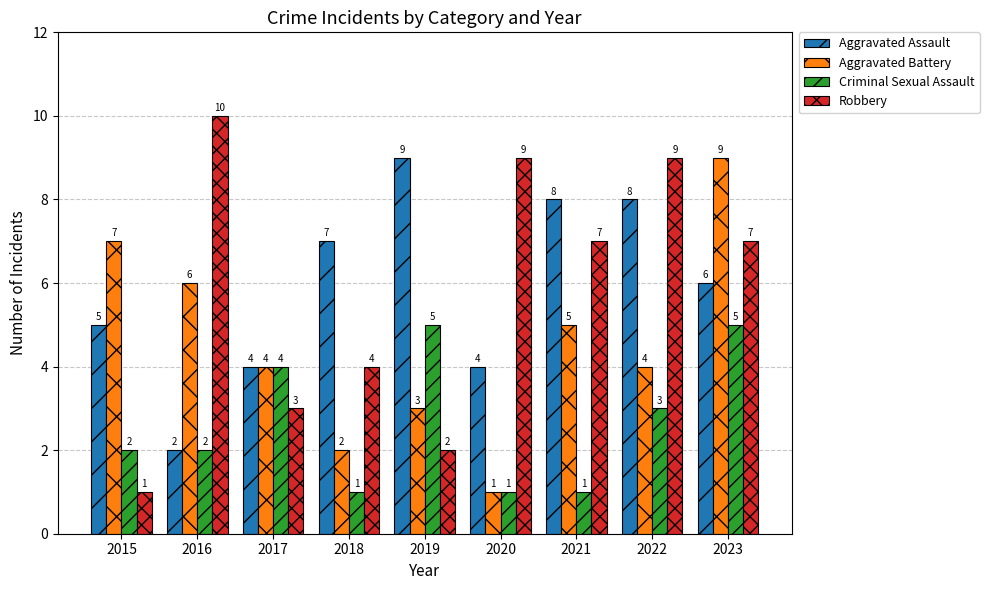

At 2018, list the series in order from largest to smallest.

Aggravated Assault, Robbery, Aggravated Battery, Criminal Sexual Assault